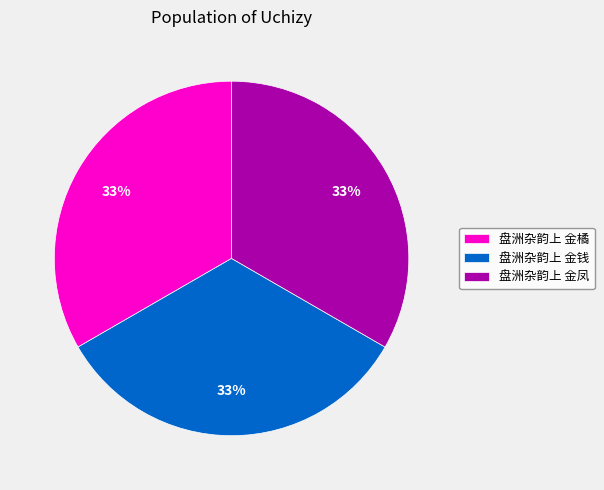

To the nearest percent, what percentage of the pie is 盘洲杂韵上 金凤?

33%